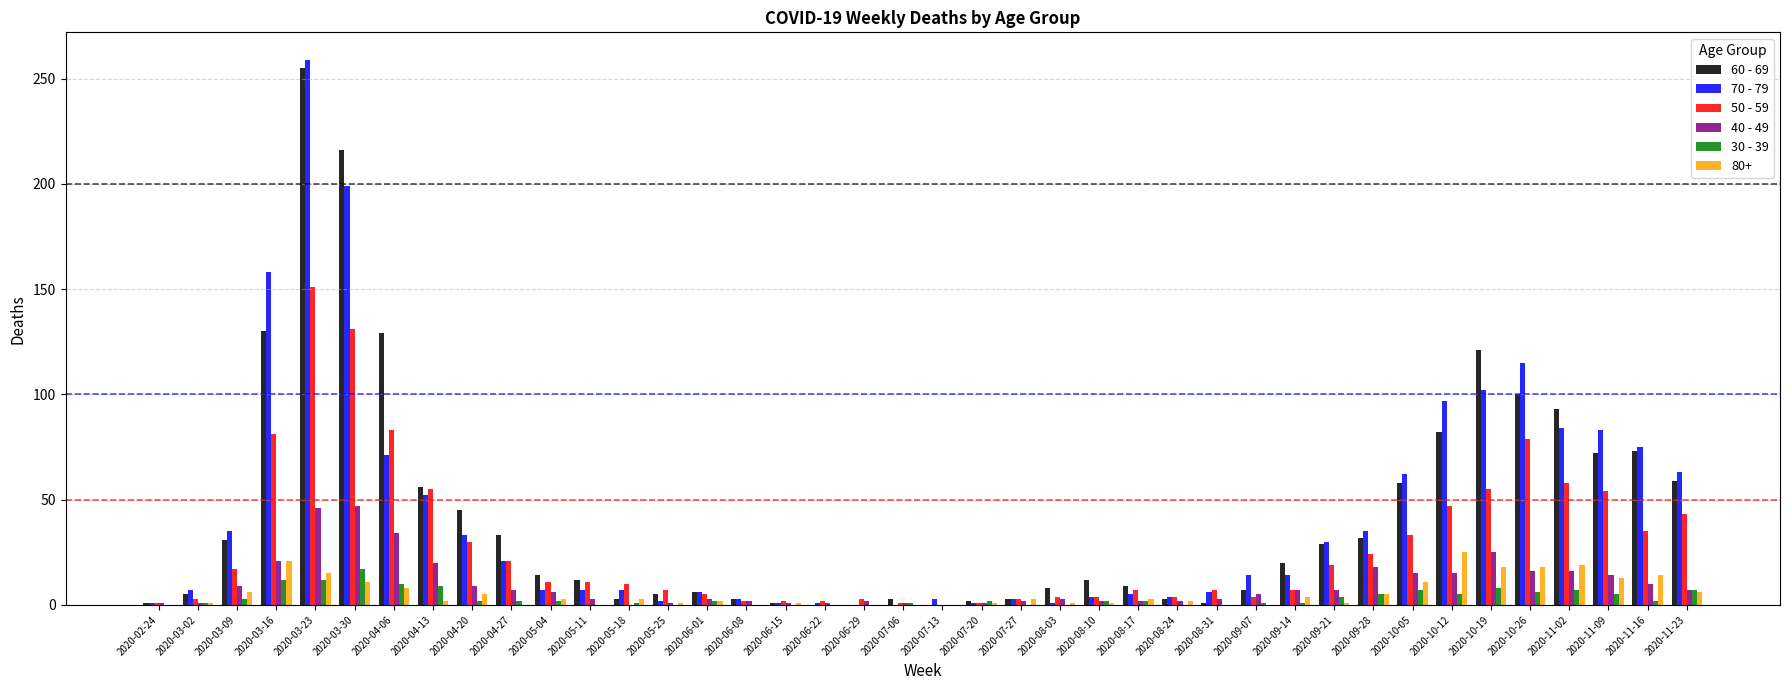

The 50 - 59 series shows 2 at 2020-06-08. True or false?

True